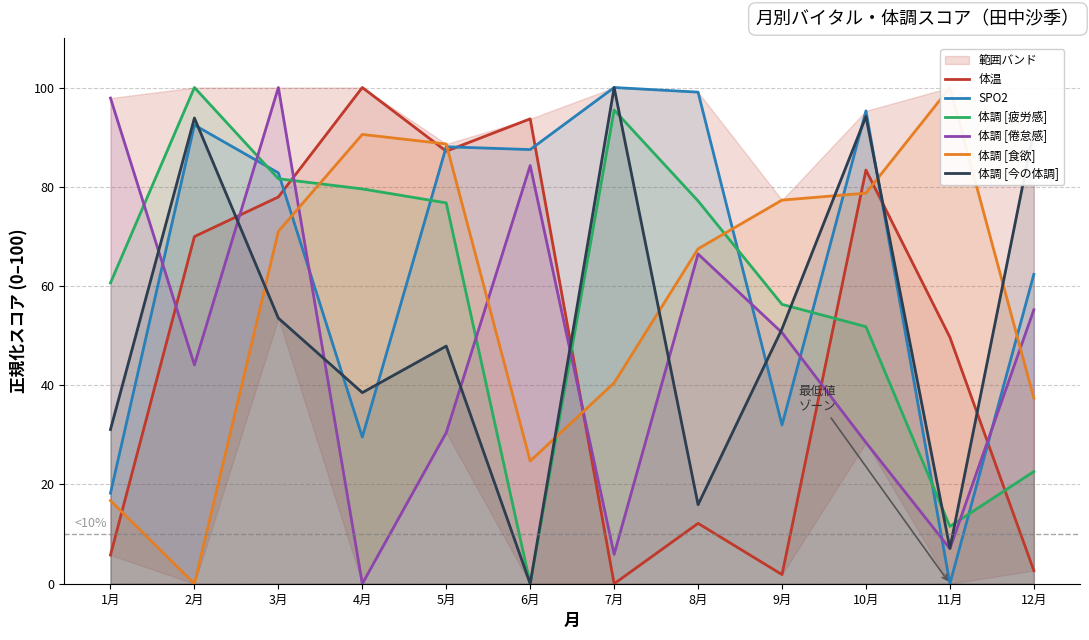

What is the sum of the SPO2 values at 6月 and 3月?

170.3